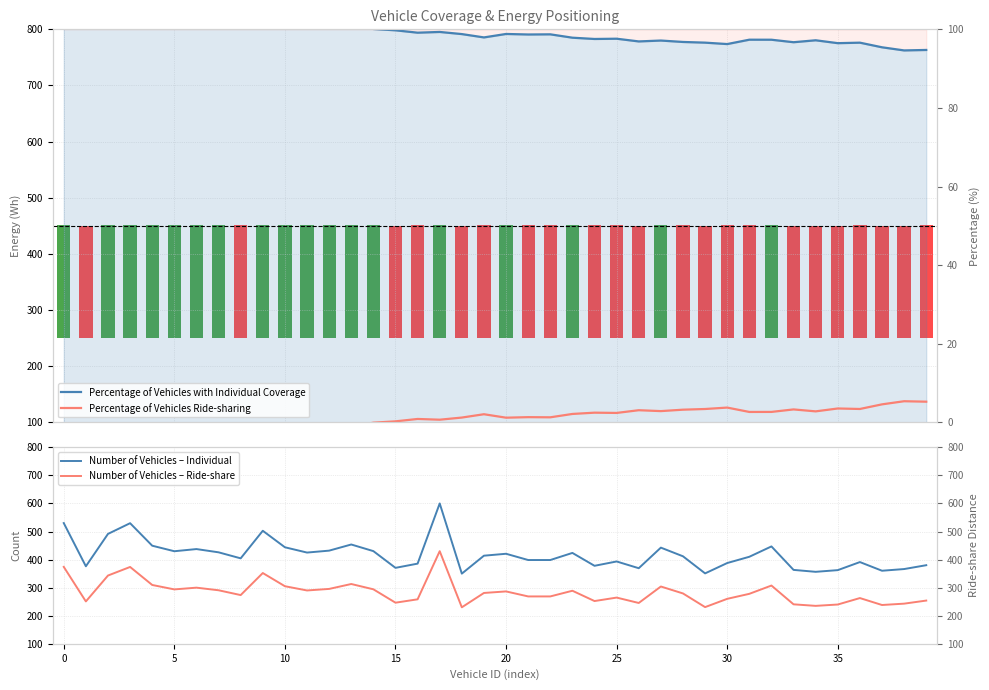

Which series has the largest total across all categories?

Number of Vehicles – Individual